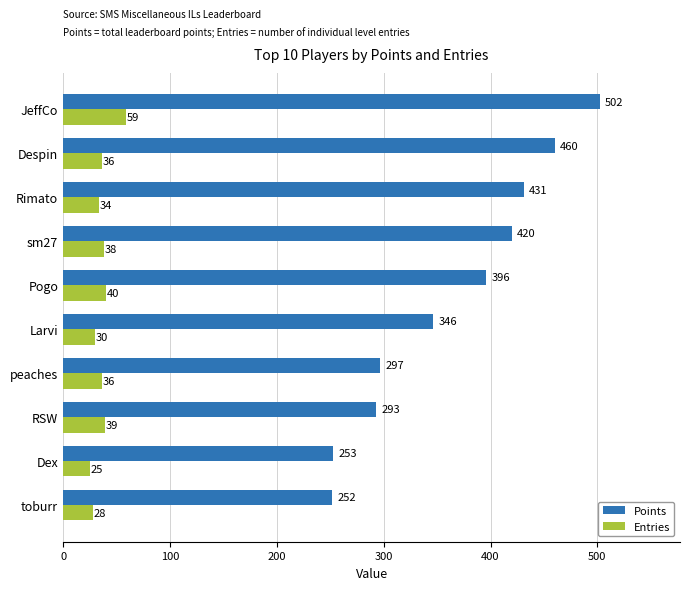

Is the value of Entries at Rimato greater than the value of Points at Pogo?

No